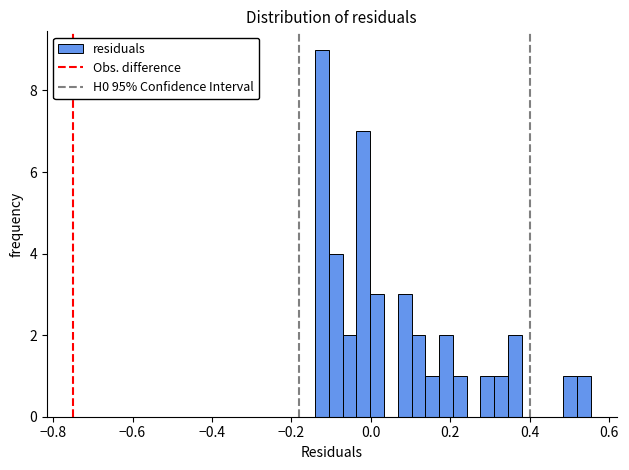

Read against the x-axis, roughly where is the centre of the tallest bar?

-0.12